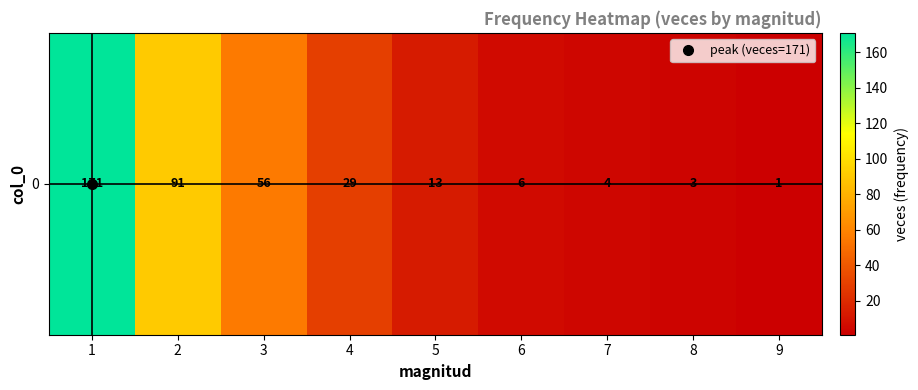

Rank the categories by value from lowest to highest.

9, 8, 7, 6, 5, 4, 3, 2, 1